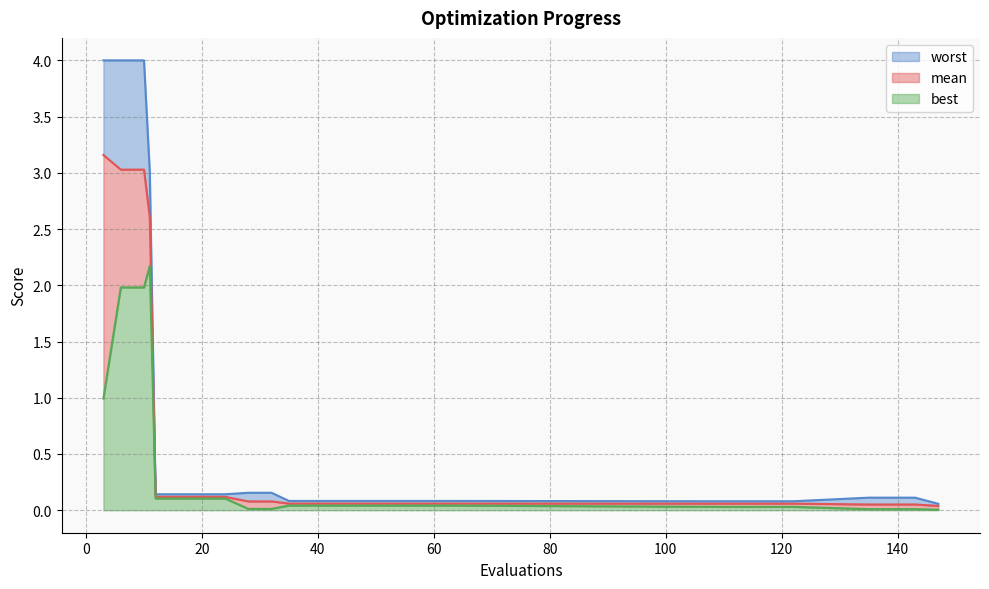

Which category has the lowest value in the mean series?

147